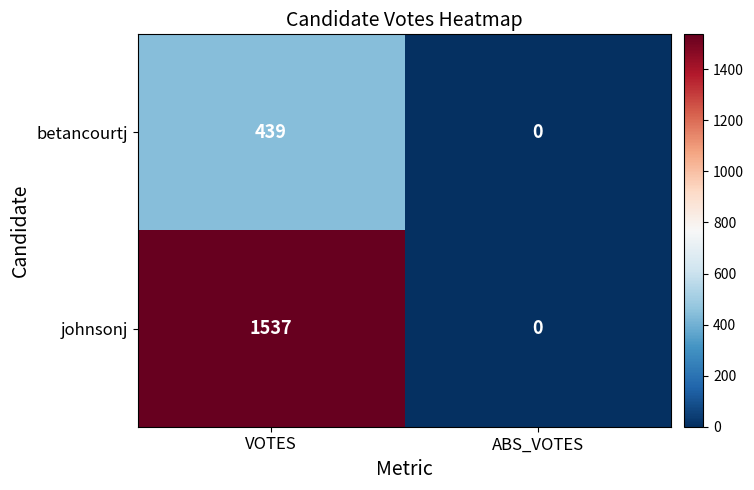

What is the difference between the maximum and minimum values in the betancourtj series?

439